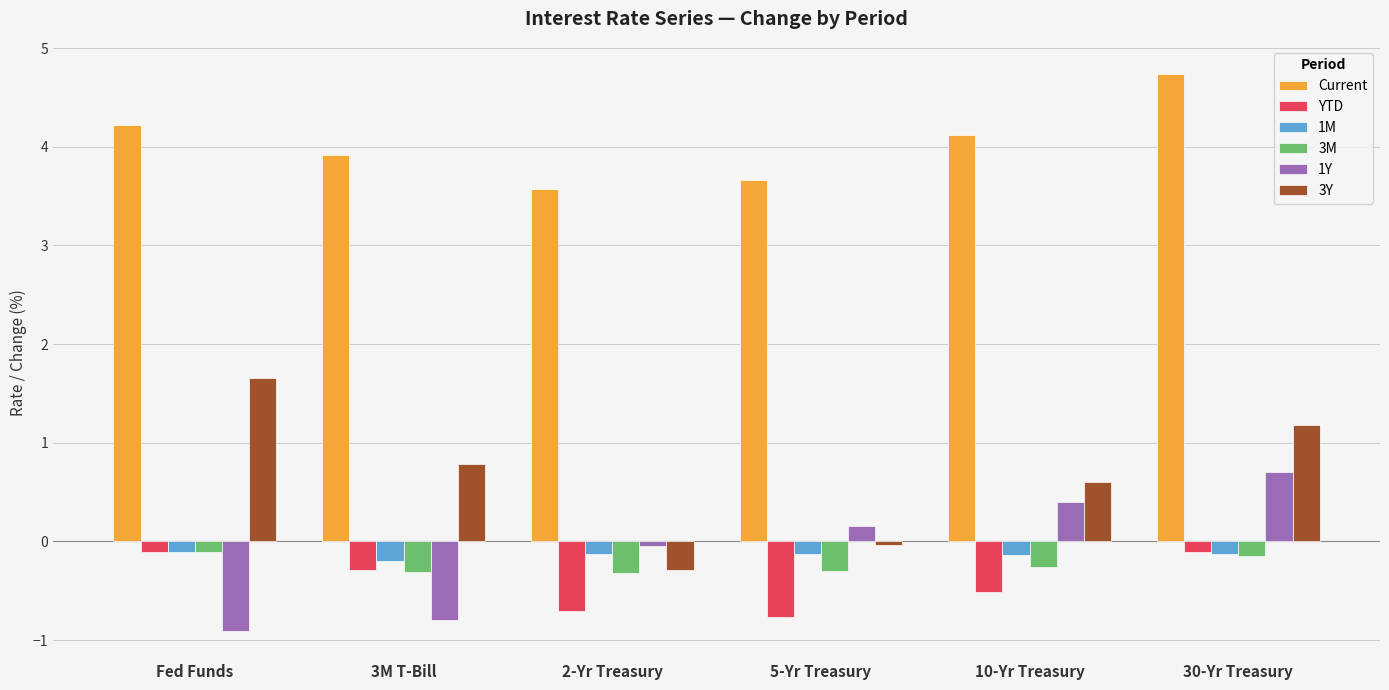

Rank the categories by 3Y value from lowest to highest.

2-Yr Treasury, 5-Yr Treasury, 10-Yr Treasury, 3M T-Bill, 30-Yr Treasury, Fed Funds